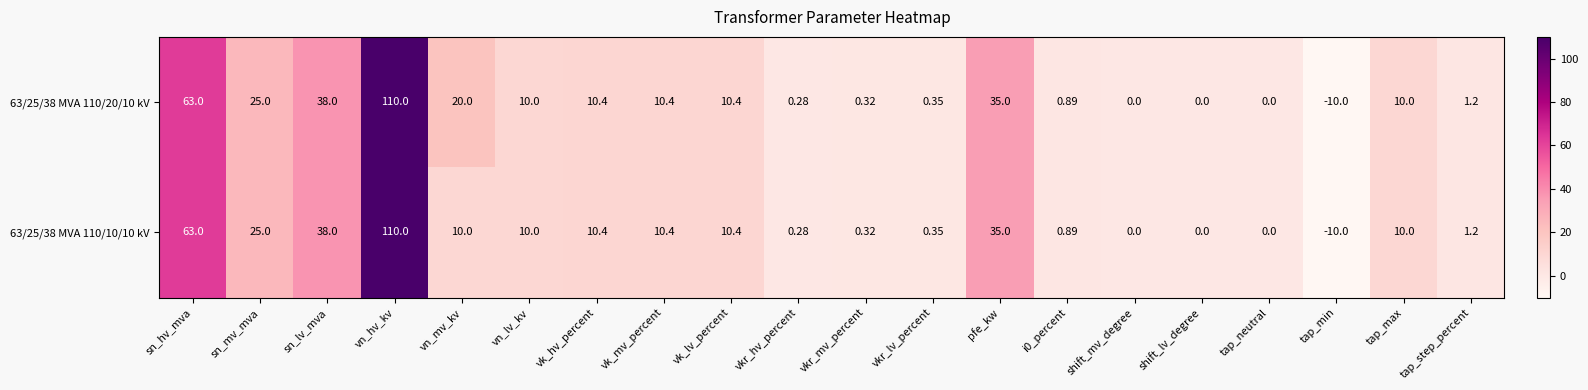

At which category does the chart reach its peak across all series?

vn_hv_kv